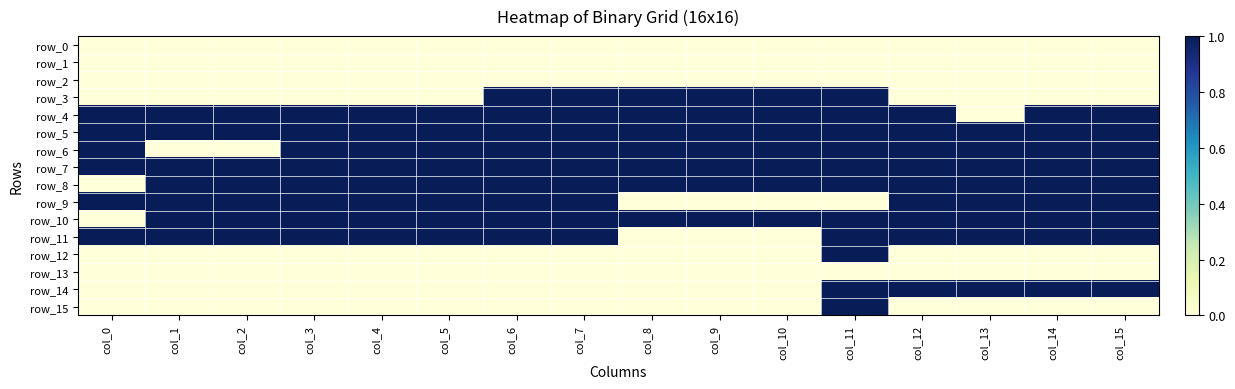

What is the spread (max minus min) of values at col_7?

1